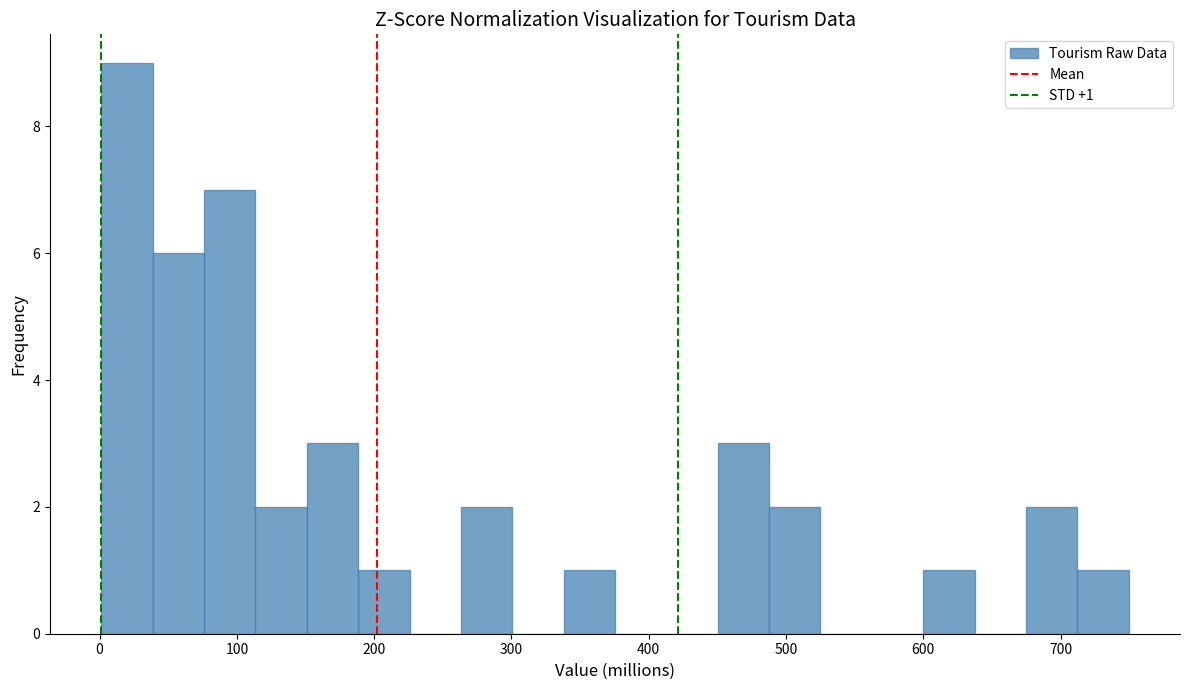

Read against the x-axis, roughly where is the centre of the tallest bar?

20